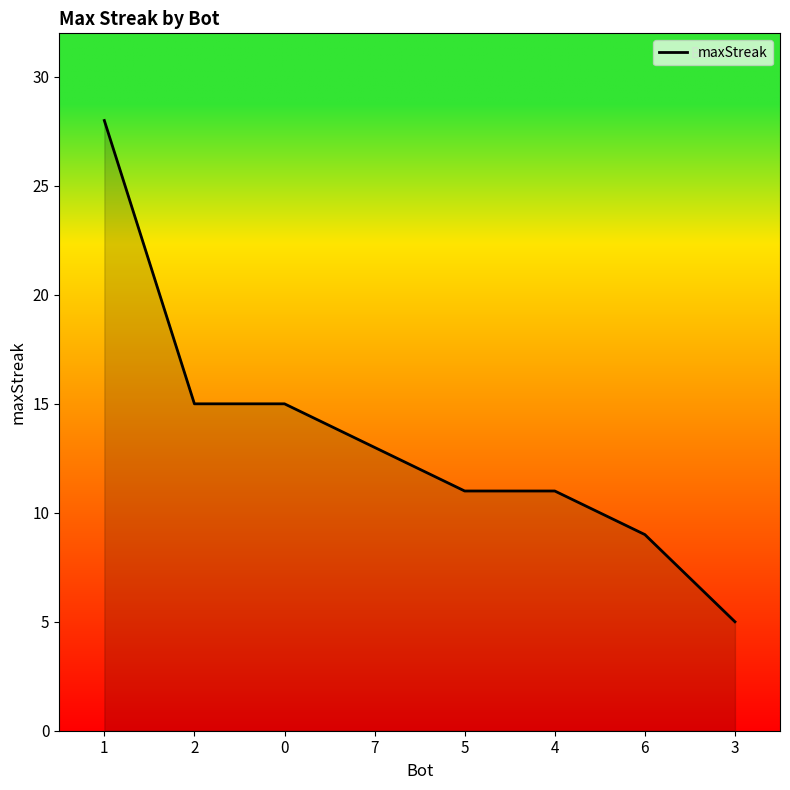

Between 0 and 1, which is larger?

1